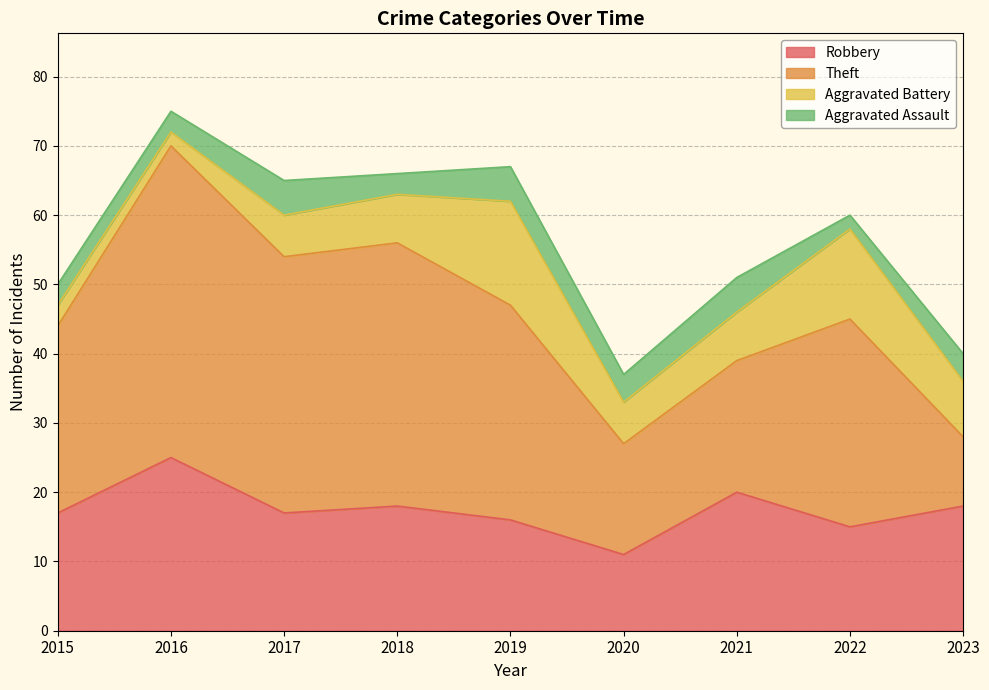

True or false: Theft and Aggravated Battery intersect in this chart.

False